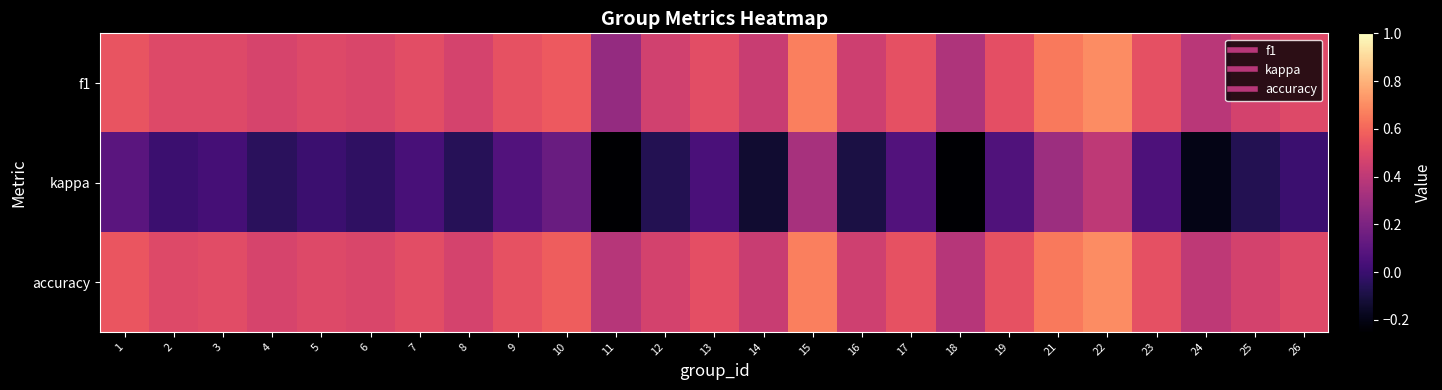

At which category is the sum across all series the highest?

22